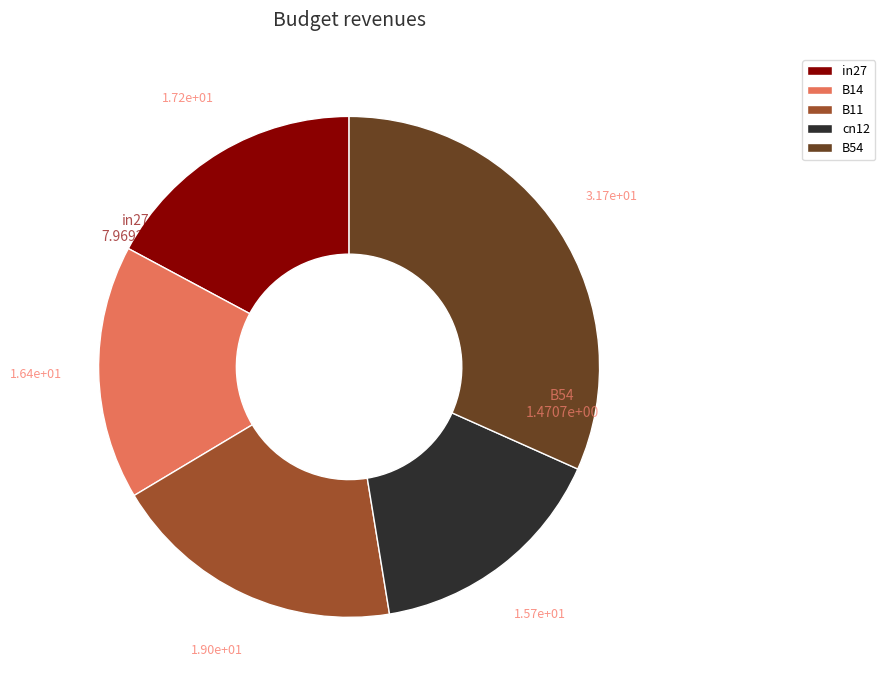

Is it true that in27 is 17% of the pie?

True